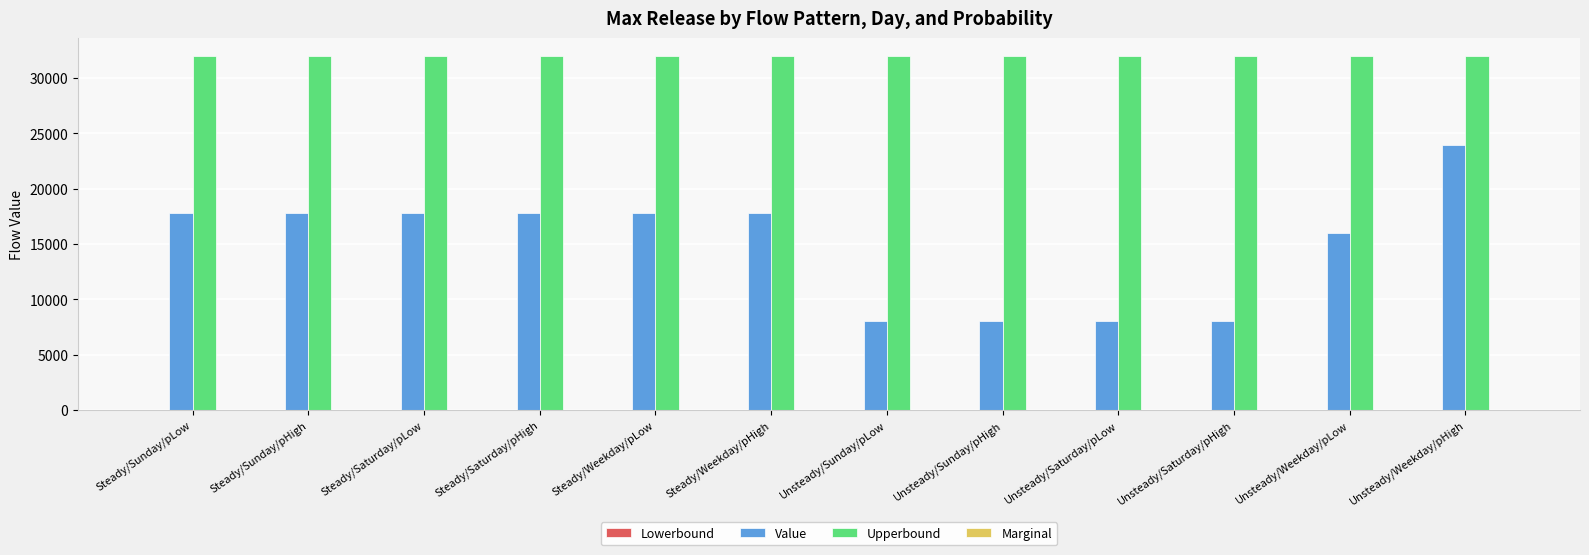

Reading left to right, what are all the values shown in this chart?

Value: Steady/Sunday/pLow=17813.2	Steady/Sunday/pHigh=17813.2	Steady/Saturday/pLow=17813.2	Steady/Saturday/pHigh=17813.2	Steady/Weekday/pLow=17813.2	Steady/Weekday/pHigh=17813.2	Unsteady/Sunday/pLow=8000.0	Unsteady/Sunday/pHigh=8000.0	Unsteady/Saturday/pLow=8000.0	Unsteady/Saturday/pHigh=8000.0	Unsteady/Weekday/pLow=15974.5	Unsteady/Weekday/pHigh=23974.5
Upperbound: Steady/Sunday/pLow=32000.0	Steady/Sunday/pHigh=32000.0	Steady/Saturday/pLow=32000.0	Steady/Saturday/pHigh=32000.0	Steady/Weekday/pLow=32000.0	Steady/Weekday/pHigh=32000.0	Unsteady/Sunday/pLow=32000.0	Unsteady/Sunday/pHigh=32000.0	Unsteady/Saturday/pLow=32000.0	Unsteady/Saturday/pHigh=32000.0	Unsteady/Weekday/pLow=32000.0	Unsteady/Weekday/pHigh=32000.0